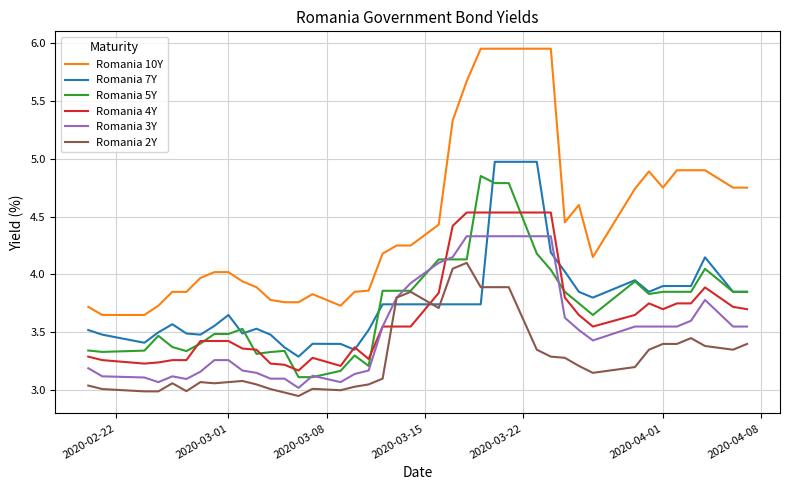

Which series has the widest spread of values?

Romania 10Y